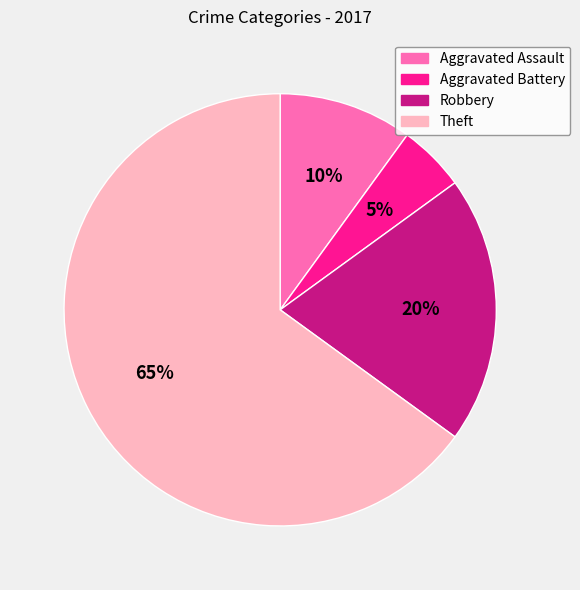

Is the sum of Aggravated Battery and Aggravated Assault greater than half?

No